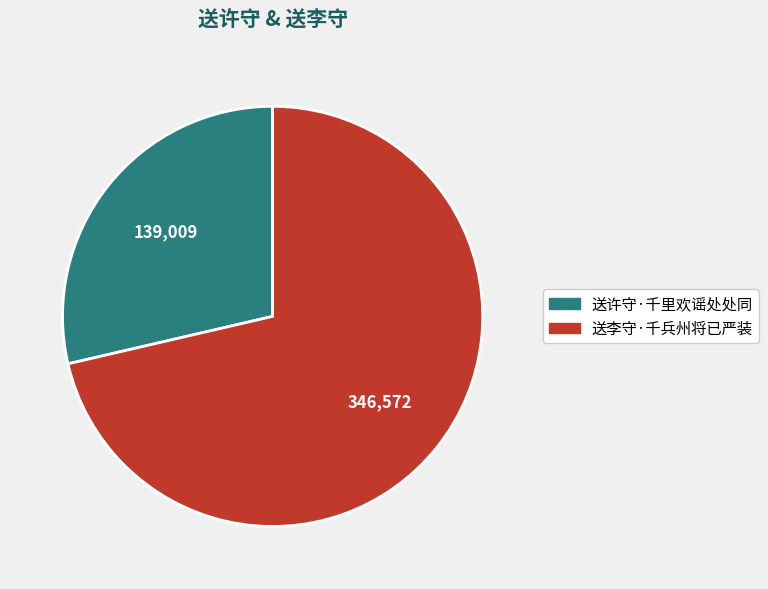

Is it true that 送李守·千兵州将已严装 is 78% of the pie?

False